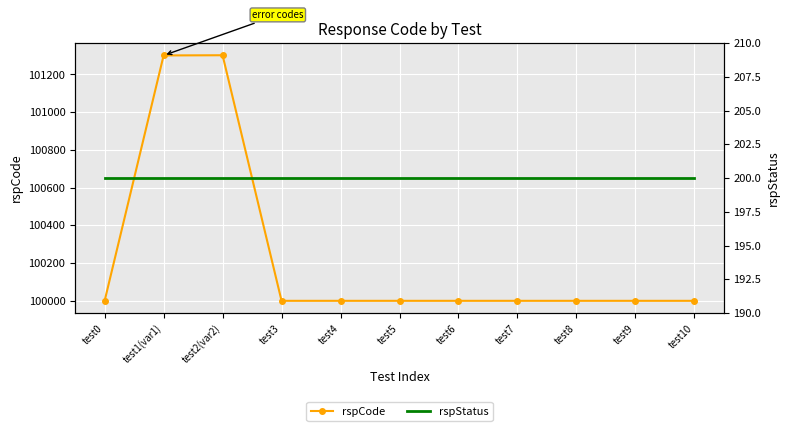

Which category has the lowest value in the rspStatus series?

test0